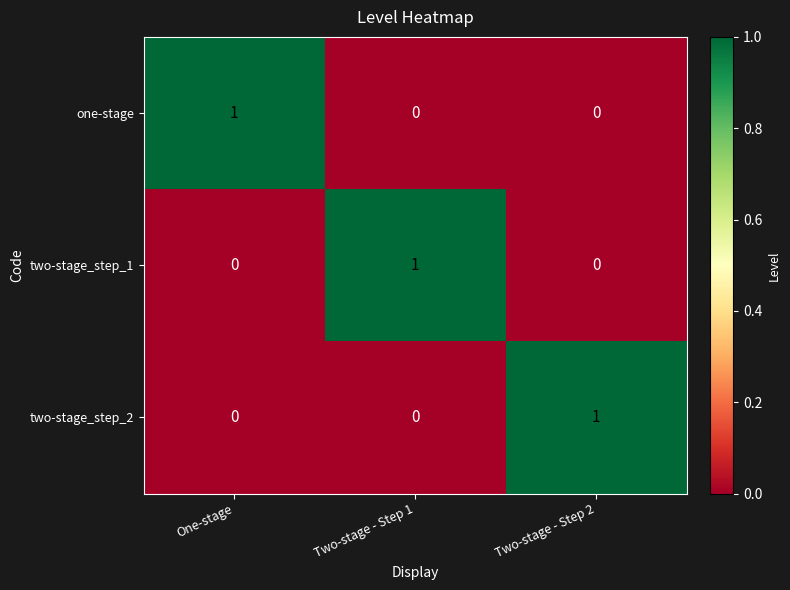

Count the two-stage_step_1 values in the range 0 to 1.

3